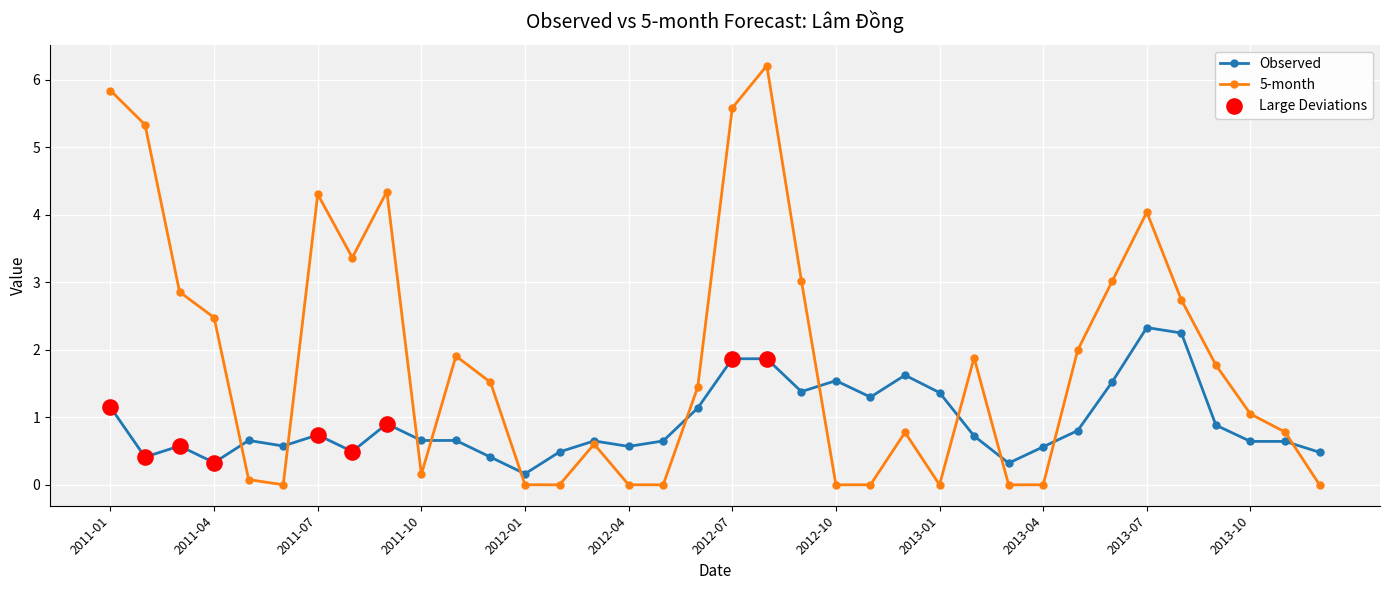

Which series has the largest total across all categories?

5-month